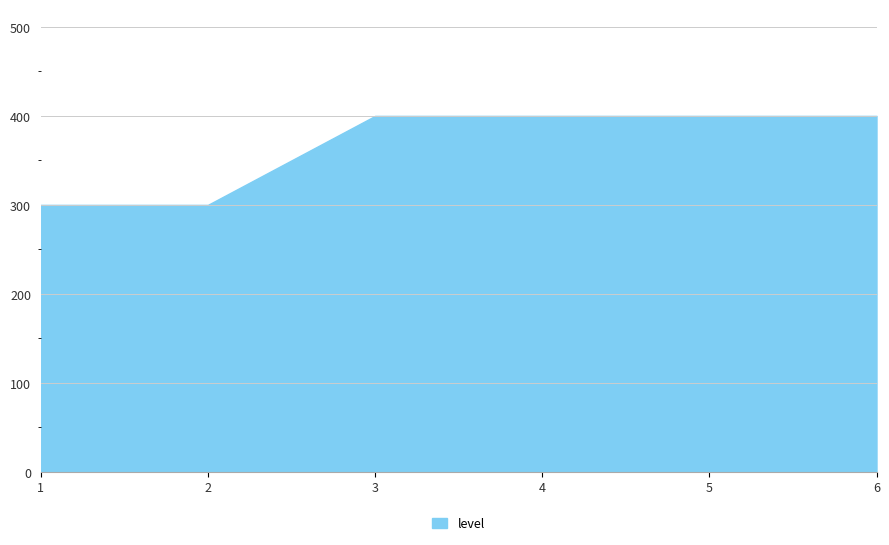

What is the greatest value displayed?

400